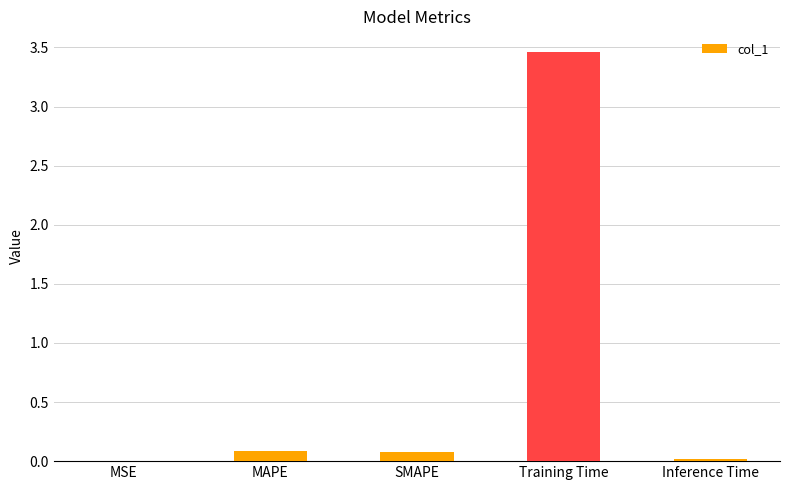

Is it true that the value at Training Time is 0.8?

False